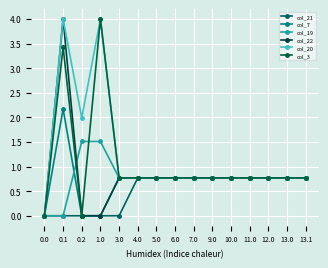

What are all the series names shown in the legend?

col_21, col_7, col_19, col_22, col_20, col_3